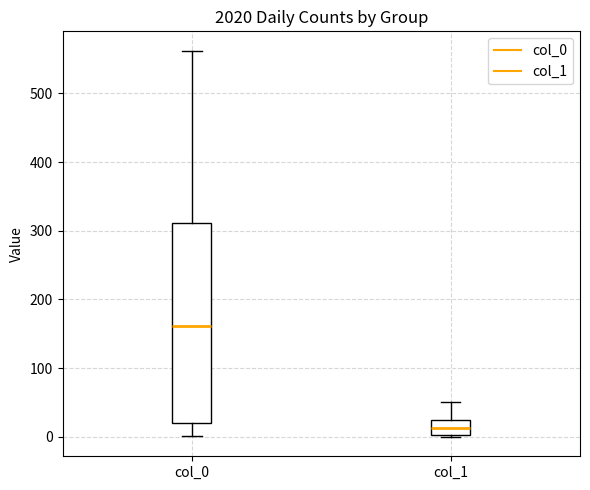

Where is the upper edge of the box for col_0 on the y-axis? The values are not printed on the chart, so give them approximately, as read against the axis.

310